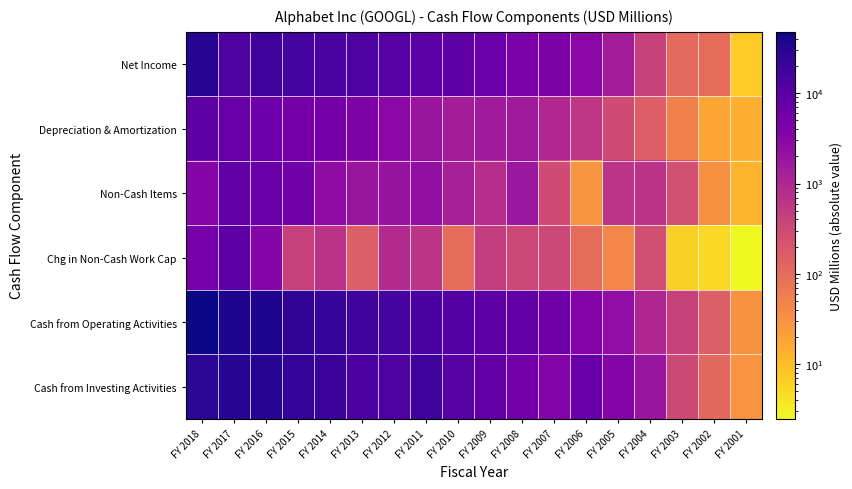

Reading left to right, what are all the values shown in this chart?

Net Income: FY 2018=30736.0	FY 2017=12662.0	FY 2016=19478.0	FY 2015=16348.0	FY 2014=14136.0	FY 2013=12733.0	FY 2012=10737.0	FY 2011=9737.0	FY 2010=8505.0	FY 2009=6520.4	FY 2008=4226.9	FY 2007=4203.7	FY 2006=3077.4	FY 2005=1465.4	FY 2004=399.1	FY 2003=105.6	FY 2002=99.7	FY 2001=7.0
Depreciation & Amortization: FY 2018=9035.0	FY 2017=6915.0	FY 2016=6144.0	FY 2015=5063.0	FY 2014=4979.0	FY 2013=3939.0	FY 2012=2962.0	FY 2011=1851.0	FY 2010=1396.0	FY 2009=1524.3	FY 2008=1499.9	FY 2007=967.7	FY 2006=571.9	FY 2005=293.8	FY 2004=148.5	FY 2003=50.2	FY 2002=18.0	FY 2001=14.2
Non-Cash Items: FY 2018=3292.0	FY 2017=8268.0	FY 2016=7114.0	FY 2015=5570.0	FY 2014=2589.0	FY 2013=1831.0	FY 2012=2022.0	FY 2011=2347.0	FY 2010=1279.0	FY 2009=785.5	FY 2008=1798.9	FY 2007=285.5	FY 2006=28.1	FY 2005=656.5	FY 2004=682.7	FY 2003=245.8	FY 2002=32.6	FY 2001=12.4
Chg in Non-Cash Work Cap: FY 2018=4908.0	FY 2017=9246.0	FY 2016=3300.0	FY 2015=409.0	FY 2014=672.0	FY 2013=156.0	FY 2012=898.0	FY 2011=630.0	FY 2010=99.0	FY 2009=486.0	FY 2008=327.2	FY 2007=318.5	FY 2006=97.0	FY 2005=43.7	FY 2004=253.2	FY 2003=6.2	FY 2002=5.0	FY 2001=2.5
Cash from Operating Activities: FY 2018=47971.0	FY 2017=37091.0	FY 2016=36036.0	FY 2015=26572.0	FY 2014=22376.0	FY 2013=18659.0	FY 2012=16619.0	FY 2011=14565.0	FY 2010=11081.0	FY 2009=9316.2	FY 2008=7852.9	FY 2007=5775.4	FY 2006=3580.5	FY 2005=2459.4	FY 2004=977.0	FY 2003=395.4	FY 2002=155.3	FY 2001=31.1
Cash from Investing Activities: FY 2018=28504.0	FY 2017=31401.0	FY 2016=31165.0	FY 2015=23711.0	FY 2014=21055.0	FY 2013=13679.0	FY 2012=13056.0	FY 2011=19041.0	FY 2010=10680.0	FY 2009=8019.2	FY 2008=5319.4	FY 2007=3681.6	FY 2006=6899.1	FY 2005=3358.2	FY 2004=1901.4	FY 2003=314.0	FY 2002=109.7	FY 2001=29.1